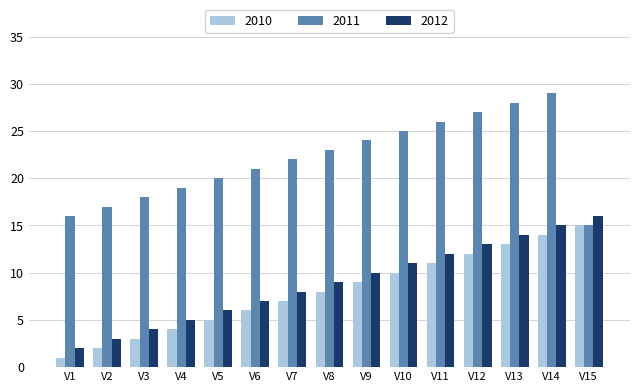

What is the value of the 2012 bar at the 11th from the left?

12